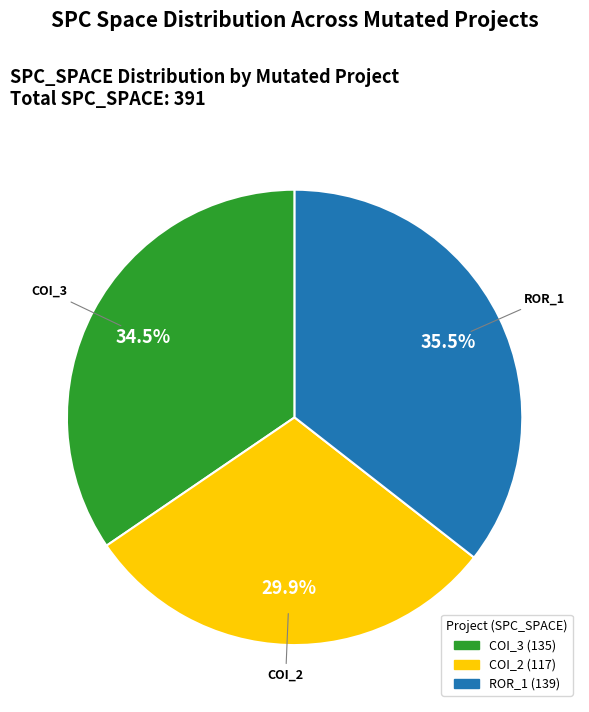

Is there a majority slice in this chart?

No